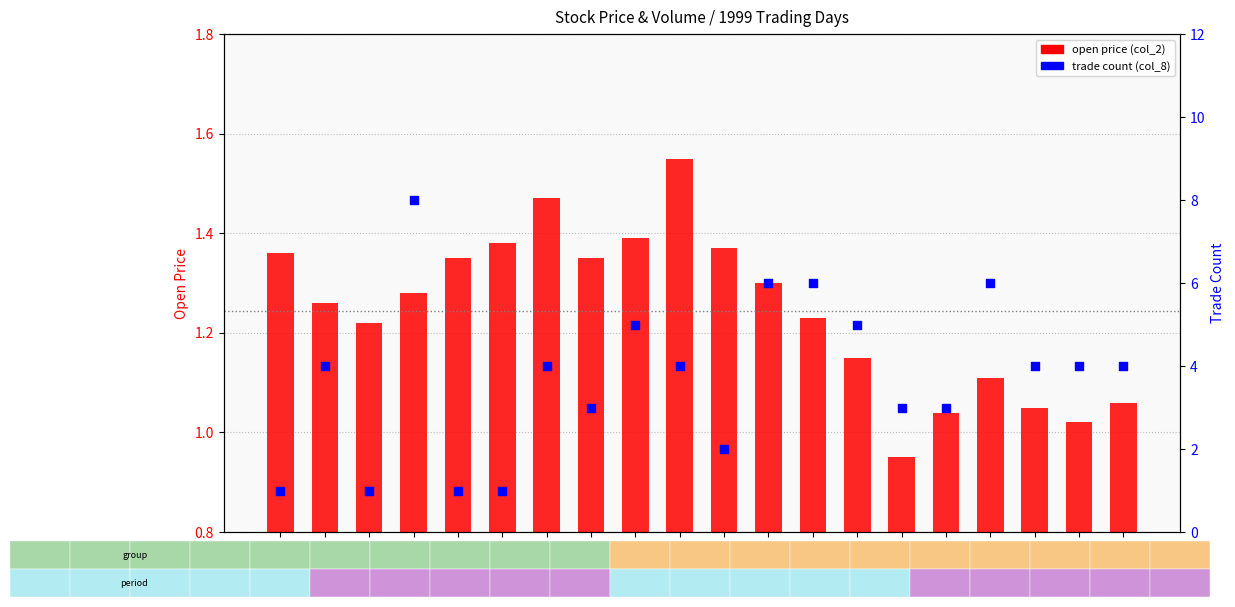

What is the total value across all series at 99/06/28?

2.4